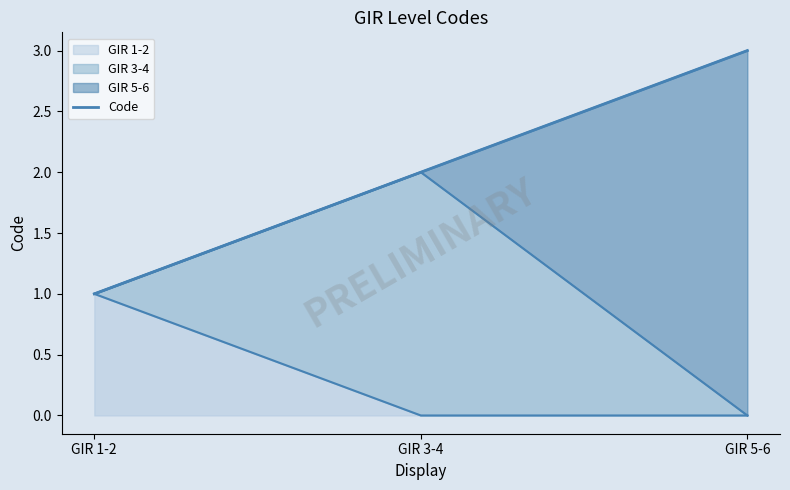

At which label does the data first exceed 2?

GIR 5-6